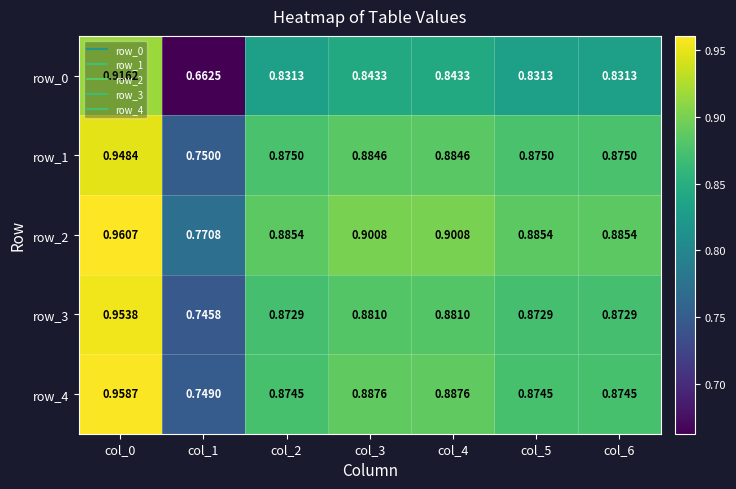

What is the difference between the maximum and minimum values in the row_1 series?

0.2